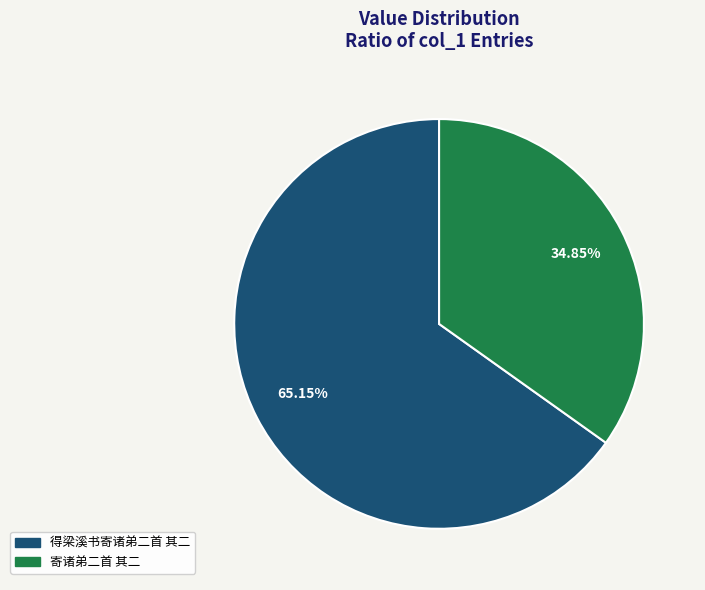

What is the largest slice in the pie chart?

得梁溪书寄诸弟二首 其二